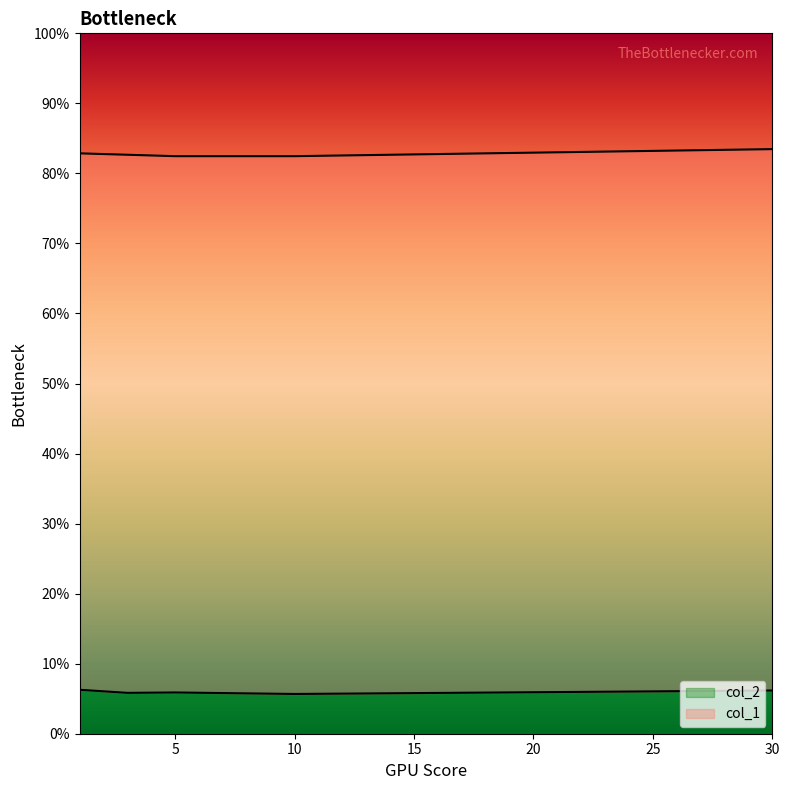

What are all the series names shown in the legend?

col_2, col_1